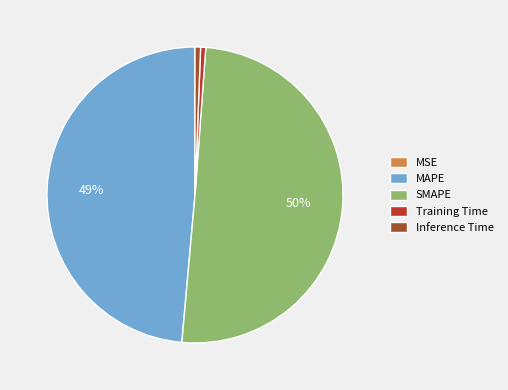

Which has a higher value, MAPE or Inference Time?

MAPE